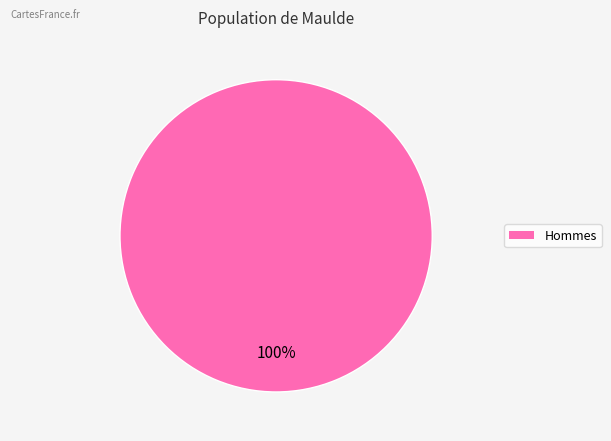

Is there a majority slice in this chart?

Yes